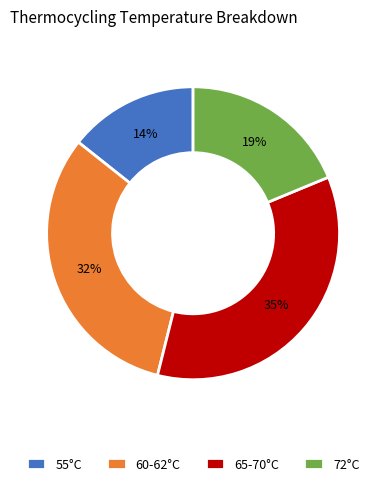

The 65-70°C slice represents 35% of the pie. True or false?

True